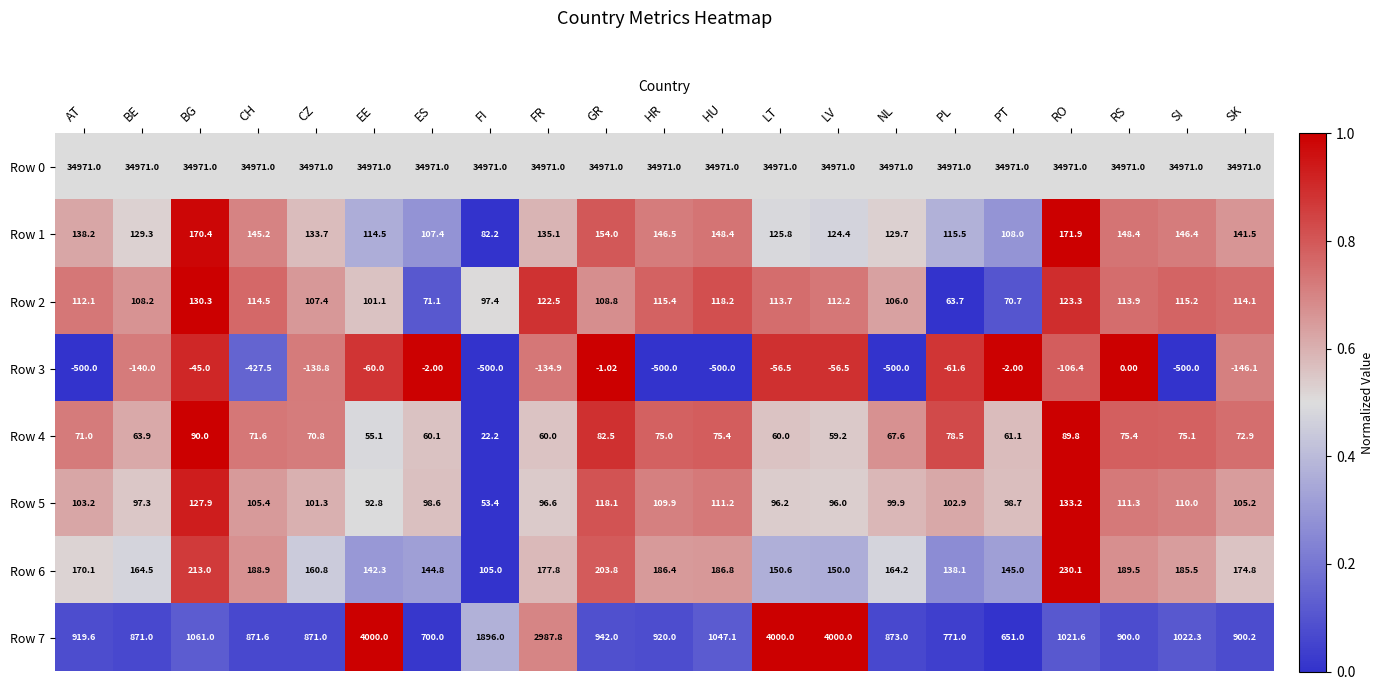

Which series has the largest total across all categories?

Row 0